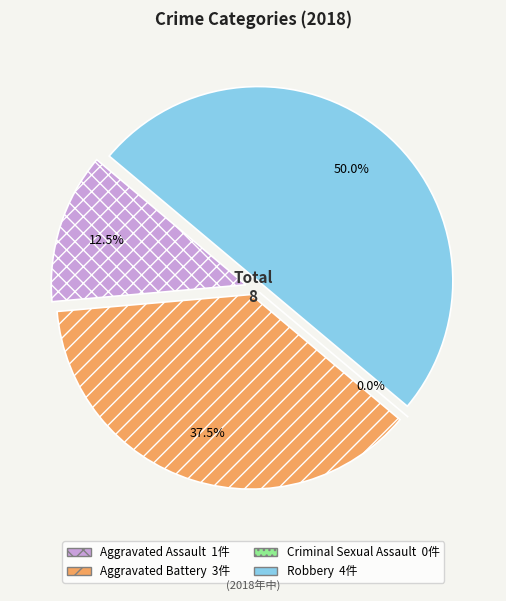

What portion of the pie excludes Aggravated Battery?

62.5%